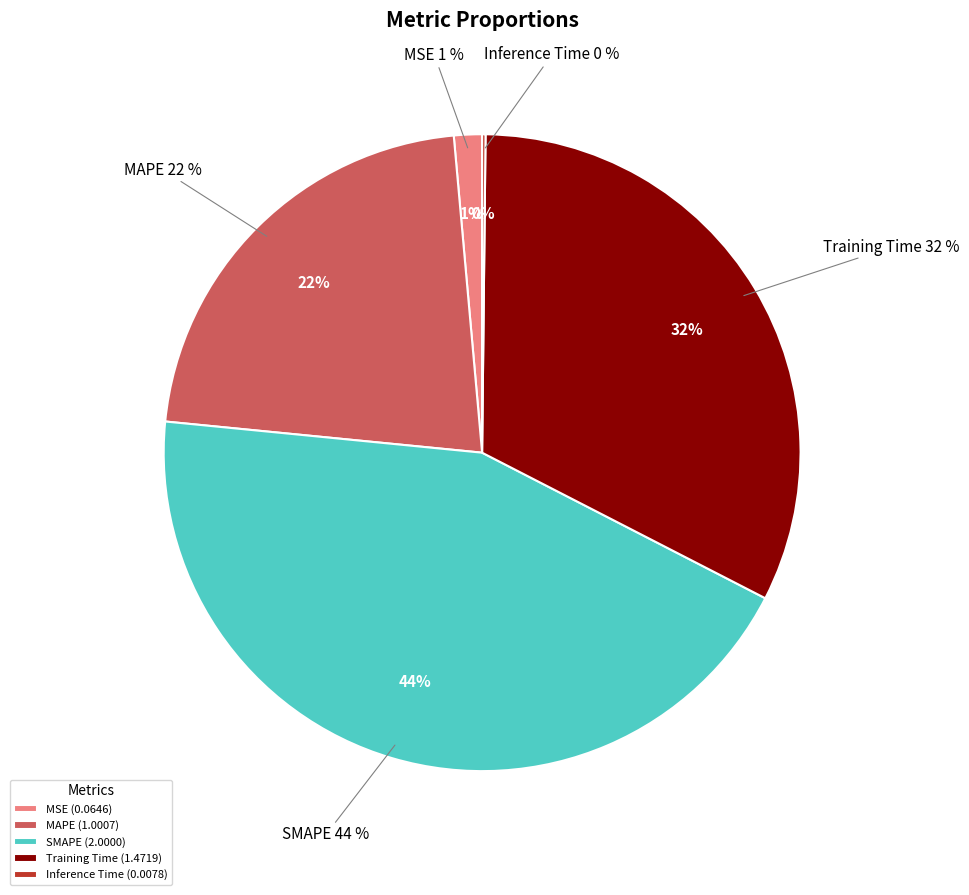

Combined, do MSE and SMAPE account for over 50%?

No